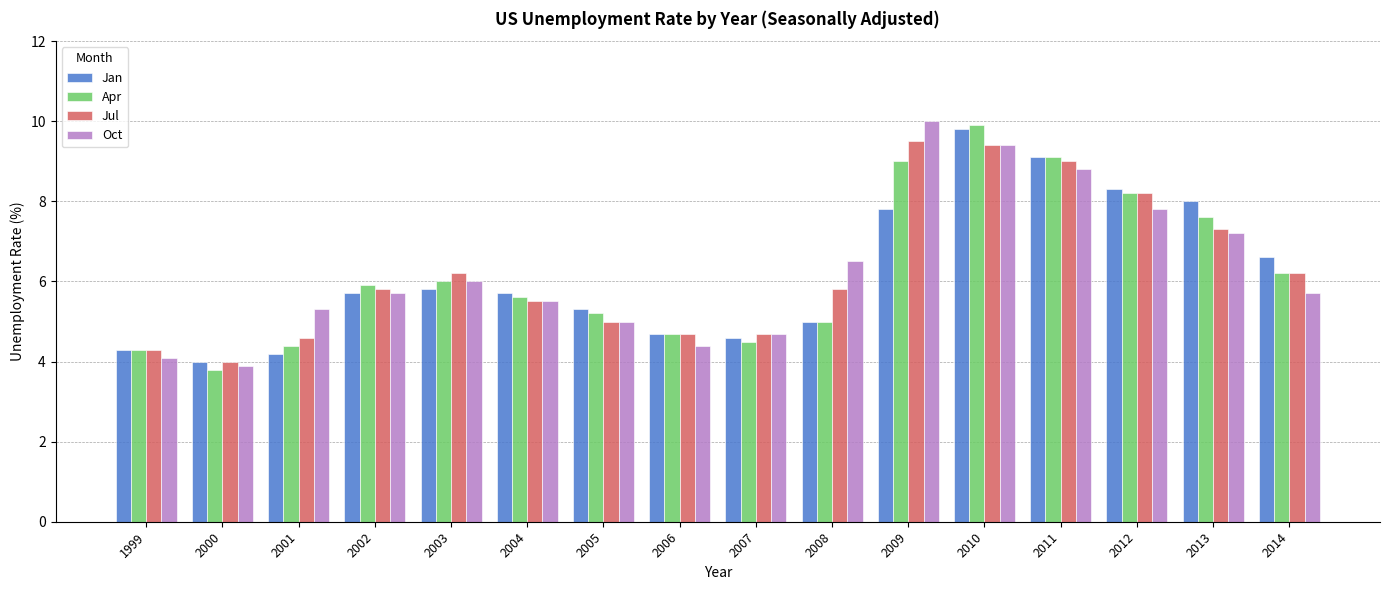

Reading right to left, extract all data points from this chart.

Jan: 2014=6.6	2013=8.0	2012=8.3	2011=9.1	2010=9.8	2009=7.8	2008=5.0	2007=4.6	2006=4.7	2005=5.3	2004=5.7	2003=5.8	2002=5.7	2001=4.2	2000=4.0	1999=4.3
Apr: 2014=6.2	2013=7.6	2012=8.2	2011=9.1	2010=9.9	2009=9.0	2008=5.0	2007=4.5	2006=4.7	2005=5.2	2004=5.6	2003=6.0	2002=5.9	2001=4.4	2000=3.8	1999=4.3
Jul: 2014=6.2	2013=7.3	2012=8.2	2011=9.0	2010=9.4	2009=9.5	2008=5.8	2007=4.7	2006=4.7	2005=5.0	2004=5.5	2003=6.2	2002=5.8	2001=4.6	2000=4.0	1999=4.3
Oct: 2014=5.7	2013=7.2	2012=7.8	2011=8.8	2010=9.4	2009=10.0	2008=6.5	2007=4.7	2006=4.4	2005=5.0	2004=5.5	2003=6.0	2002=5.7	2001=5.3	2000=3.9	1999=4.1